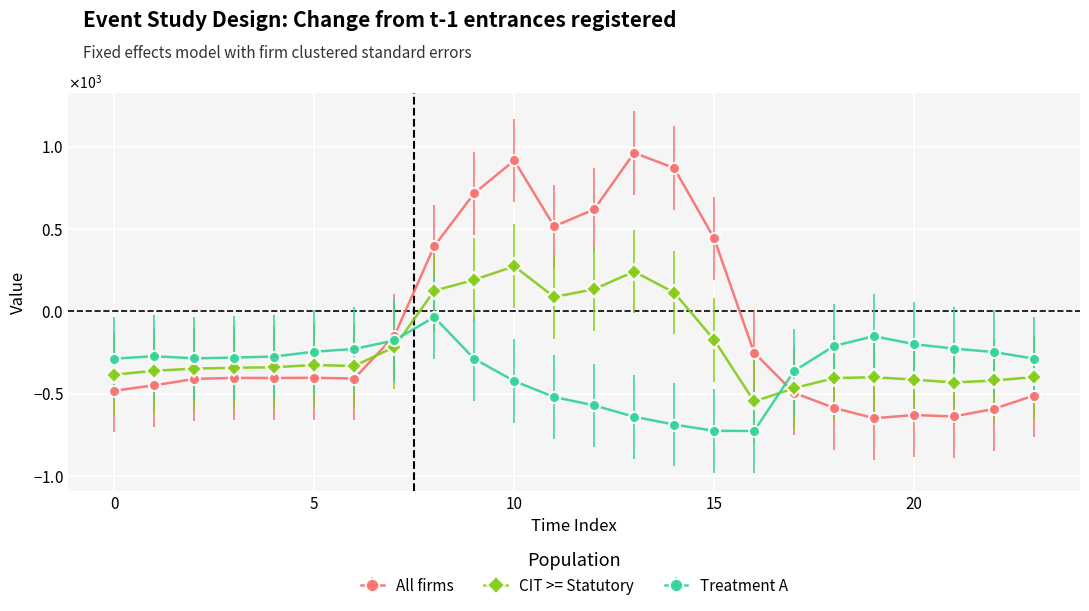

Reading right to left, transcribe all the data shown in this chart.

row_0.0: -511.3	-592.3	-638.4	-629.9	-649.2	-586.7	-494.8	-250.9	443.0	870.3	962.7	619.4	516.0	916.2	716.9	395.3	-150.1	-408.0	-403.8	-404.9	-404.4	-410.3	-449.5	-482.0
row_0.1: -399.4	-419.9	-432.4	-414.5	-400.2	-405.4	-466.6	-547.3	-173.1	113.7	241.5	134.6	87.0	274.1	191.1	125.2	-217.1	-332.2	-325.7	-339.6	-342.7	-347.9	-361.1	-384.6
row_0.2: -287.5	-247.4	-226.4	-199.2	-151.0	-210.0	-362.4	-726.6	-725.8	-687.4	-640.4	-571.2	-520.6	-423.5	-288.5	-35.3	-176.6	-228.8	-245.0	-274.4	-281.0	-285.5	-272.7	-287.1